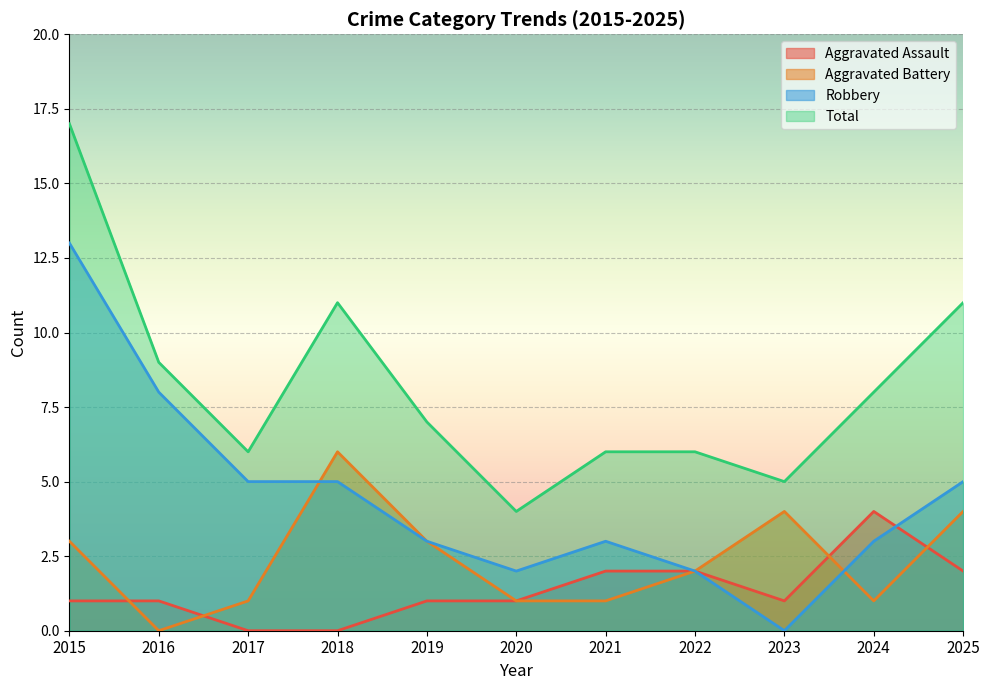

Which series changed the most between 2015 and 2023?

Robbery